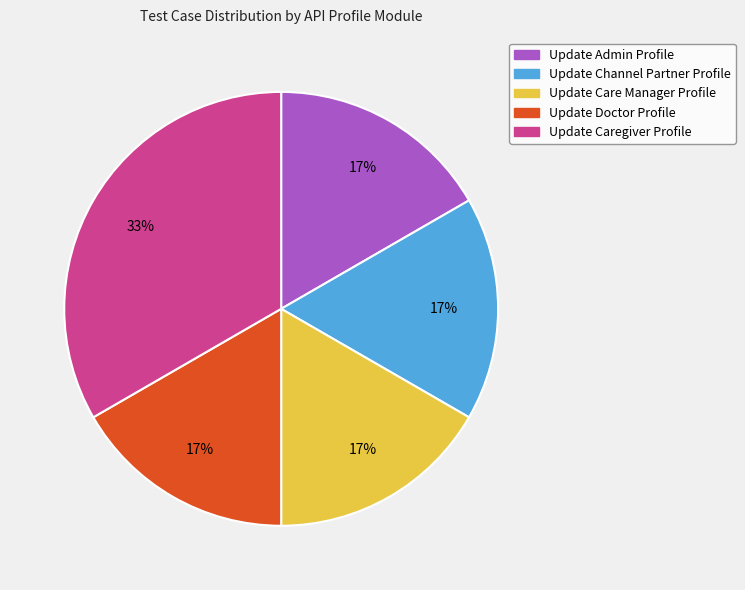

What is the ratio of the value at Update Doctor Profile to the value at Update Caregiver Profile?

0.5